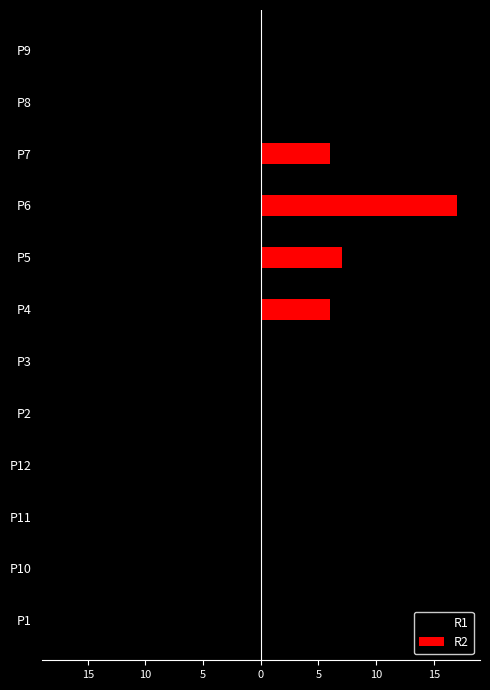

What is the greatest value displayed?

17